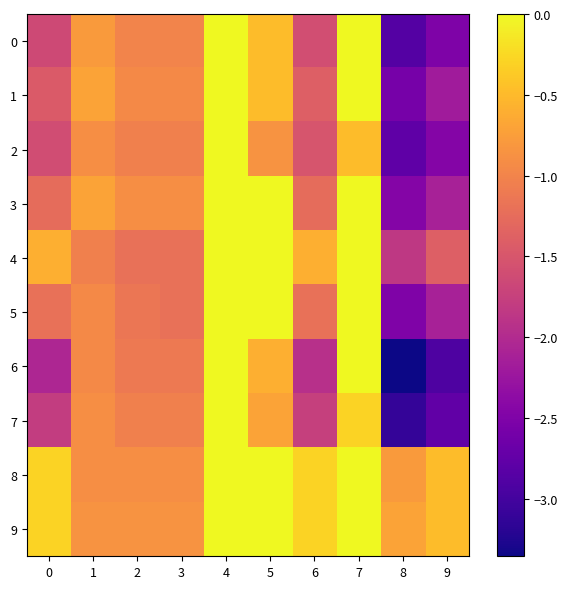

What is the minimum value shown in the chart?

-3.4